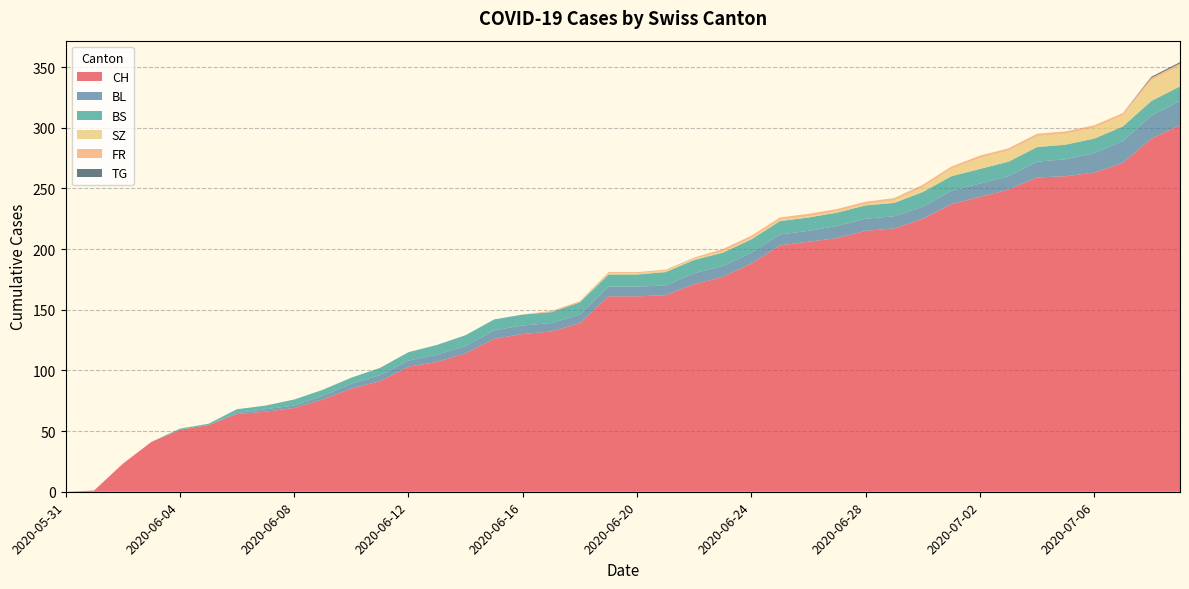

Reading left to right, list all the values displayed in this chart.

CH: 2020-05-31=0	2020-06-01=1	2020-06-02=23	2020-06-03=41	2020-06-04=51	2020-06-05=55	2020-06-06=64	2020-06-07=66	2020-06-08=69	2020-06-09=76	2020-06-10=85	2020-06-11=91	2020-06-12=103	2020-06-13=107	2020-06-14=114	2020-06-15=126	2020-06-16=130	2020-06-17=132	2020-06-18=139	2020-06-19=161	2020-06-20=161	2020-06-21=162	2020-06-22=171	2020-06-23=177	2020-06-24=188	2020-06-25=203	2020-06-26=206	2020-06-27=209	2020-06-28=215	2020-06-29=217	2020-06-30=225	2020-07-01=237	2020-07-02=243	2020-07-03=249	2020-07-04=259	2020-07-05=260	2020-07-06=263	2020-07-07=271	2020-07-08=291	2020-07-09=302
BL: 2020-05-31=0	2020-06-01=0	2020-06-02=0	2020-06-03=0	2020-06-04=0	2020-06-05=0	2020-06-06=1	2020-06-07=2	2020-06-08=2	2020-06-09=3	2020-06-10=4	2020-06-11=5	2020-06-12=5	2020-06-13=6	2020-06-14=6	2020-06-15=7	2020-06-16=7	2020-06-17=7	2020-06-18=7	2020-06-19=8	2020-06-20=8	2020-06-21=8	2020-06-22=9	2020-06-23=9	2020-06-24=9	2020-06-25=9	2020-06-26=9	2020-06-27=10	2020-06-28=10	2020-06-29=10	2020-06-30=10	2020-07-01=11	2020-07-02=11	2020-07-03=11	2020-07-04=13	2020-07-05=14	2020-07-06=16	2020-07-07=18	2020-07-08=19	2020-07-09=20
BS: 2020-05-31=0	2020-06-01=0	2020-06-02=0	2020-06-03=0	2020-06-04=1	2020-06-05=1	2020-06-06=3	2020-06-07=3	2020-06-08=5	2020-06-09=5	2020-06-10=5	2020-06-11=6	2020-06-12=7	2020-06-13=8	2020-06-14=9	2020-06-15=9	2020-06-16=9	2020-06-17=9	2020-06-18=10	2020-06-19=10	2020-06-20=10	2020-06-21=11	2020-06-22=11	2020-06-23=11	2020-06-24=11	2020-06-25=11	2020-06-26=11	2020-06-27=11	2020-06-28=11	2020-06-29=11	2020-06-30=12	2020-07-01=12	2020-07-02=12	2020-07-03=12	2020-07-04=12	2020-07-05=12	2020-07-06=12	2020-07-07=12	2020-07-08=12	2020-07-09=12
SZ: 2020-05-31=0	2020-06-01=0	2020-06-02=0	2020-06-03=0	2020-06-04=0	2020-06-05=0	2020-06-06=0	2020-06-07=0	2020-06-08=0	2020-06-09=0	2020-06-10=0	2020-06-11=0	2020-06-12=0	2020-06-13=0	2020-06-14=0	2020-06-15=0	2020-06-16=0	2020-06-17=0	2020-06-18=0	2020-06-19=1	2020-06-20=1	2020-06-21=1	2020-06-22=1	2020-06-23=1	2020-06-24=1	2020-06-25=1	2020-06-26=1	2020-06-27=1	2020-06-28=1	2020-06-29=2	2020-06-30=4	2020-07-01=6	2020-07-02=9	2020-07-03=9	2020-07-04=9	2020-07-05=9	2020-07-06=9	2020-07-07=9	2020-07-08=17	2020-07-09=17
FR: 2020-05-31=0	2020-06-01=0	2020-06-02=0	2020-06-03=0	2020-06-04=0	2020-06-05=0	2020-06-06=0	2020-06-07=0	2020-06-08=0	2020-06-09=0	2020-06-10=0	2020-06-11=0	2020-06-12=0	2020-06-13=0	2020-06-14=0	2020-06-15=0	2020-06-16=0	2020-06-17=1	2020-06-18=1	2020-06-19=1	2020-06-20=1	2020-06-21=1	2020-06-22=1	2020-06-23=2	2020-06-24=2	2020-06-25=2	2020-06-26=2	2020-06-27=2	2020-06-28=2	2020-06-29=2	2020-06-30=2	2020-07-01=2	2020-07-02=2	2020-07-03=2	2020-07-04=2	2020-07-05=2	2020-07-06=2	2020-07-07=2	2020-07-08=2	2020-07-09=2
TG: 2020-05-31=0	2020-06-01=0	2020-06-02=0	2020-06-03=0	2020-06-04=0	2020-06-05=0	2020-06-06=0	2020-06-07=0	2020-06-08=0	2020-06-09=0	2020-06-10=0	2020-06-11=0	2020-06-12=0	2020-06-13=0	2020-06-14=0	2020-06-15=0	2020-06-16=0	2020-06-17=0	2020-06-18=0	2020-06-19=0	2020-06-20=0	2020-06-21=0	2020-06-22=0	2020-06-23=0	2020-06-24=0	2020-06-25=0	2020-06-26=0	2020-06-27=0	2020-06-28=0	2020-06-29=0	2020-06-30=0	2020-07-01=0	2020-07-02=0	2020-07-03=0	2020-07-04=0	2020-07-05=0	2020-07-06=0	2020-07-07=0	2020-07-08=1	2020-07-09=1